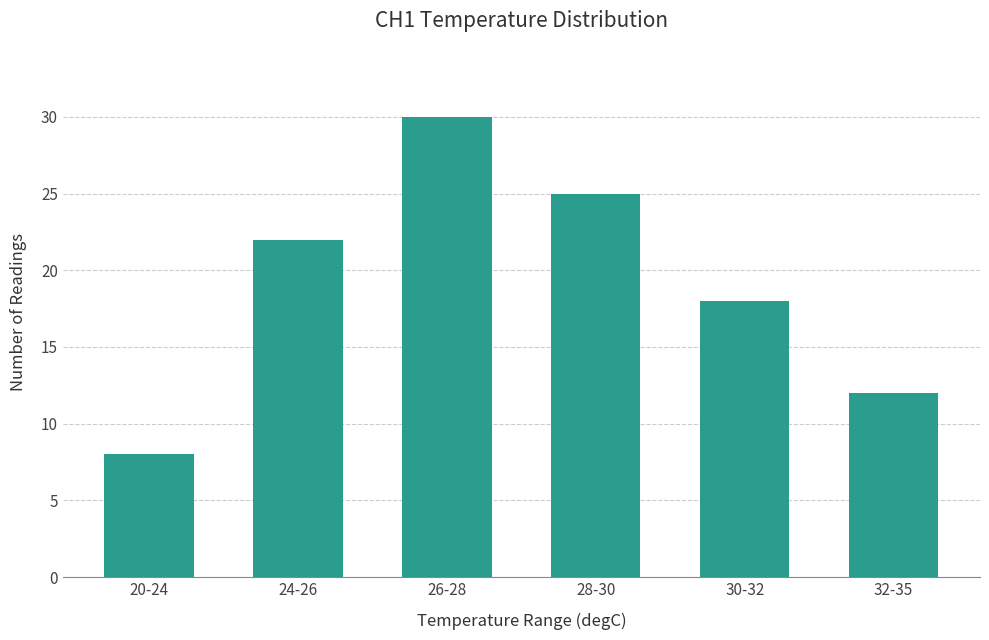

What is the label of the 1st bar from the right?

32-35